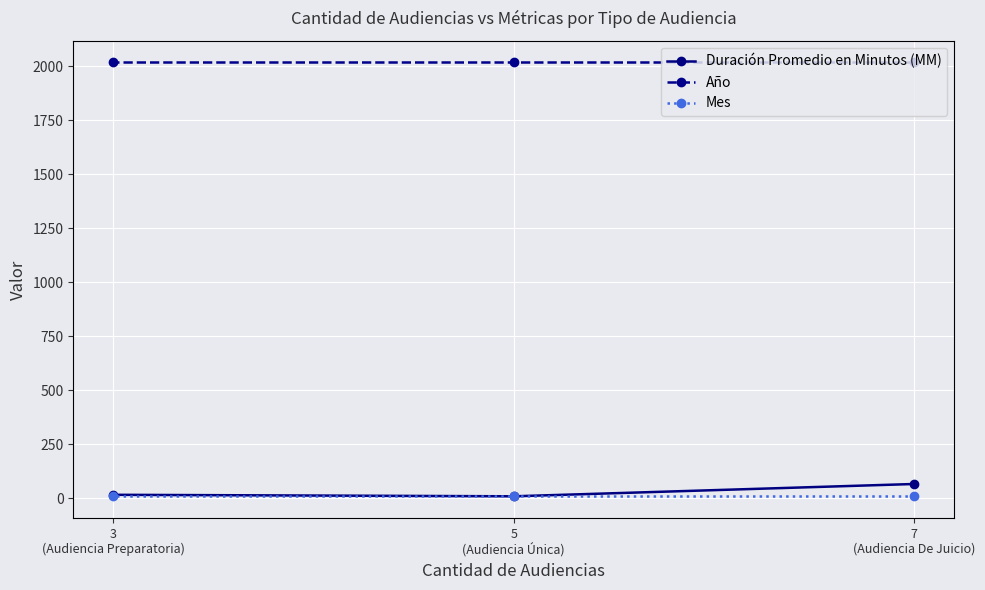

How many distinct data groups are displayed?

3